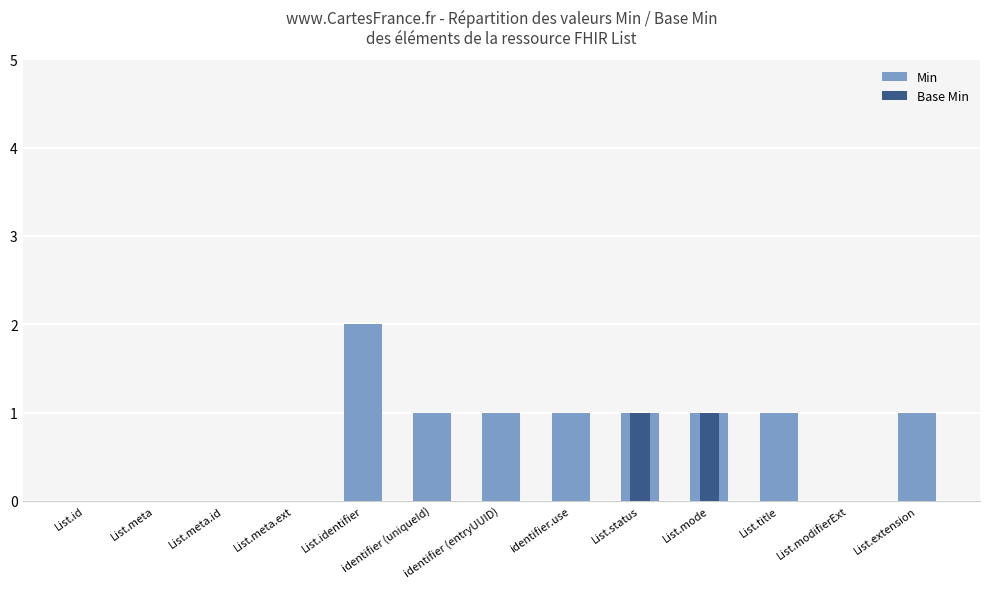

At how many categories does at least one series exceed 1?

1